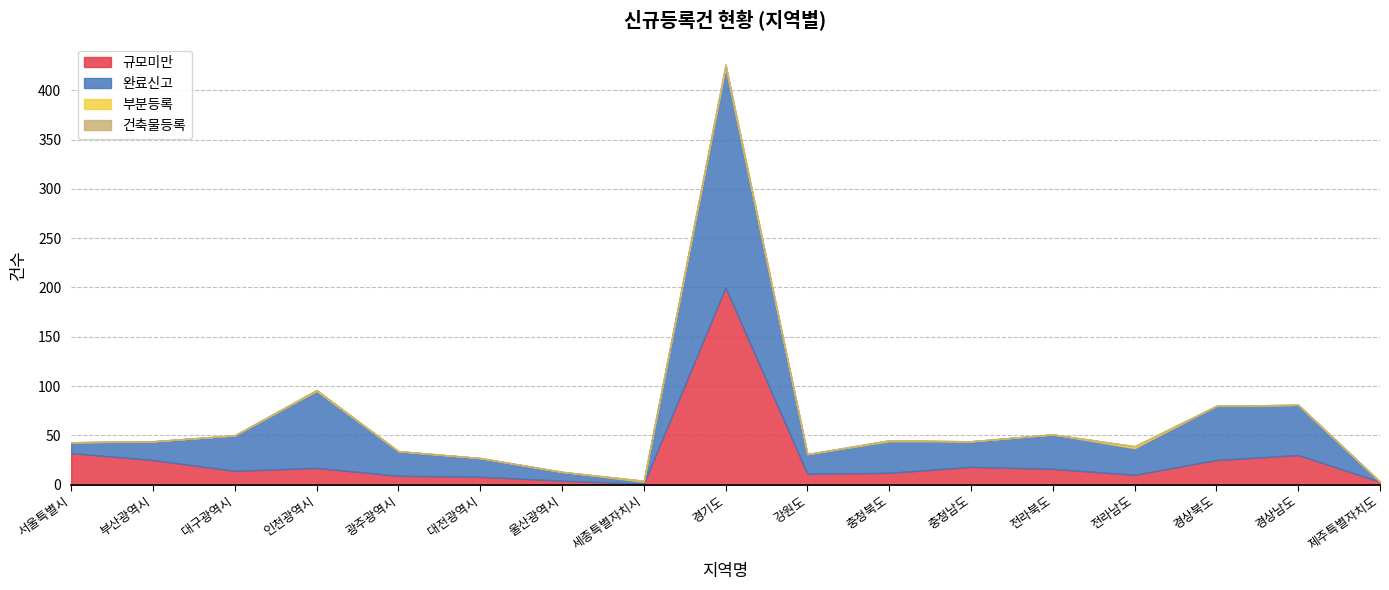

At which label does 규모미만 reach its minimum?

세종특별자치시